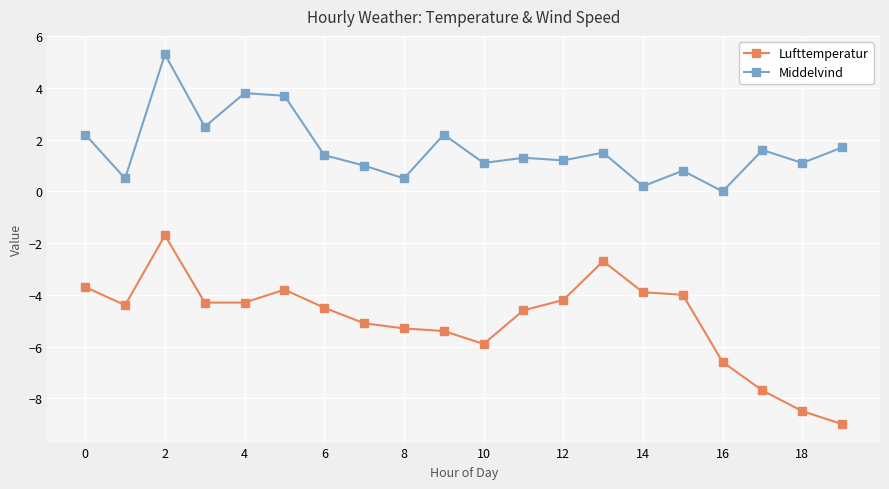

True or false: Lufttemperatur and Middelvind intersect in this chart.

False